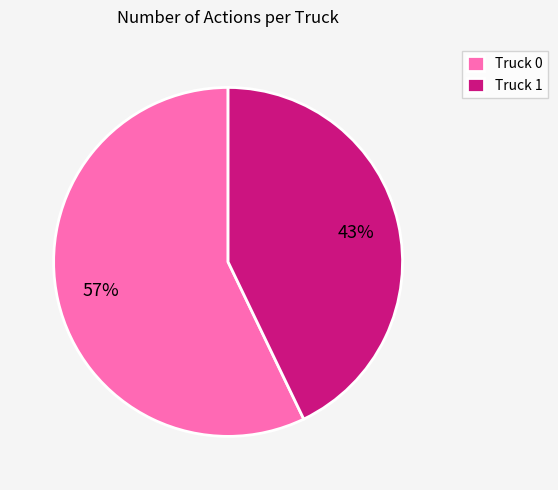

Combined, do Truck 1 and Truck 0 account for over 50%?

Yes